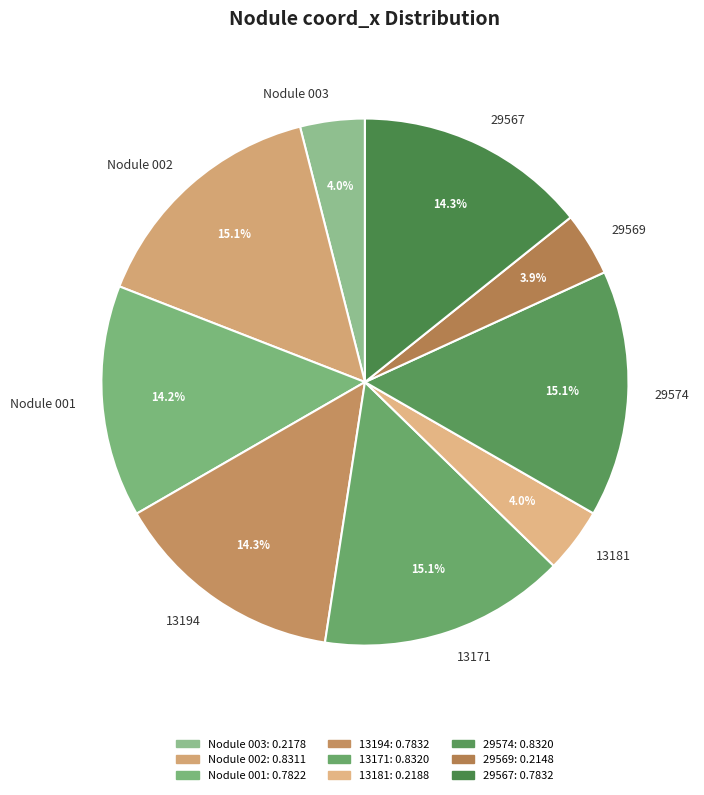

Which has a higher value, Nodule 001 or Nodule 002?

Nodule 002